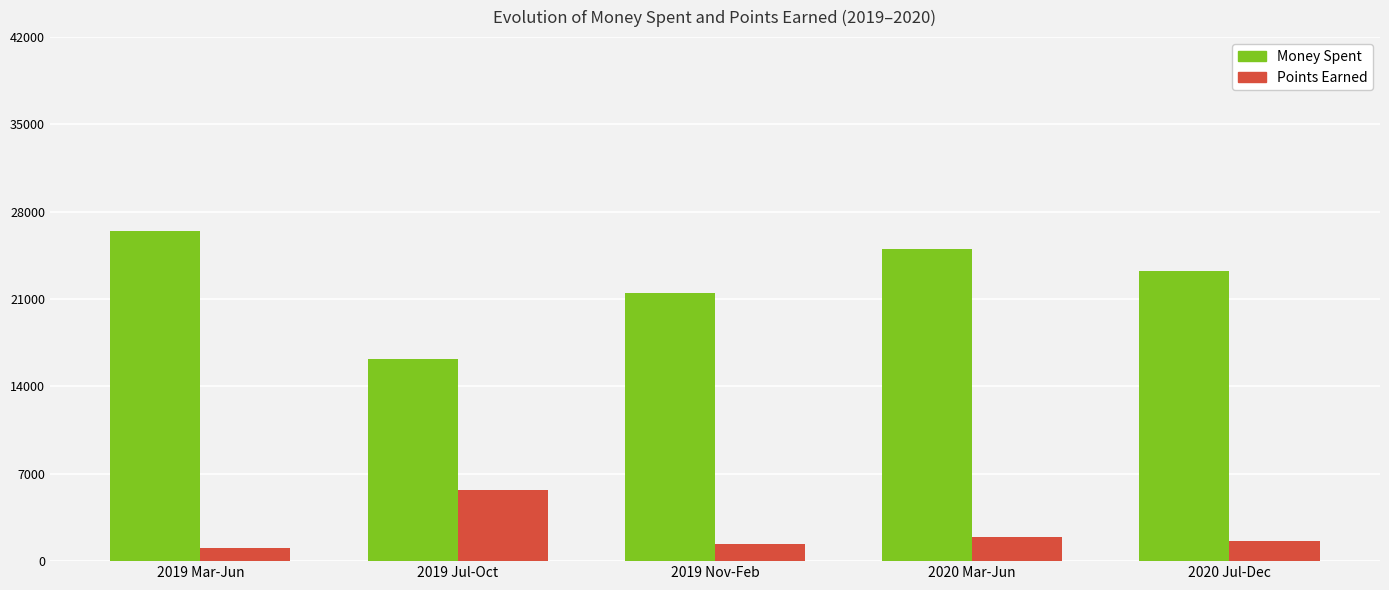

At which label does Points Earned reach its peak?

2019 Jul-Oct